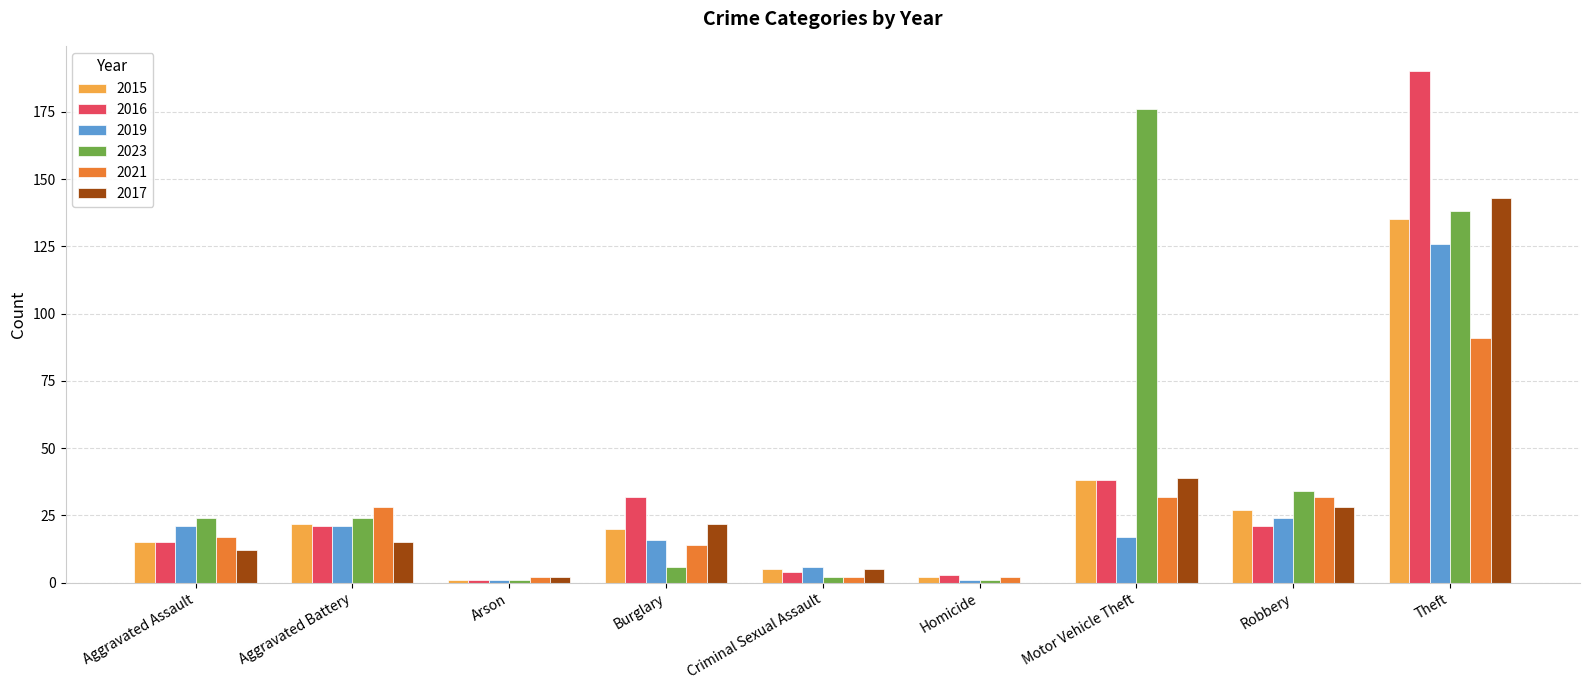

Reading left to right, list all the values displayed in this chart.

2015: Aggravated Assault=15	Aggravated Battery=22	Arson=1	Burglary=20	Criminal Sexual Assault=5	Homicide=2	Motor Vehicle Theft=38	Robbery=27	Theft=135
2016: Aggravated Assault=15	Aggravated Battery=21	Arson=1	Burglary=32	Criminal Sexual Assault=4	Homicide=3	Motor Vehicle Theft=38	Robbery=21	Theft=190
2019: Aggravated Assault=21	Aggravated Battery=21	Arson=1	Burglary=16	Criminal Sexual Assault=6	Homicide=1	Motor Vehicle Theft=17	Robbery=24	Theft=126
2023: Aggravated Assault=24	Aggravated Battery=24	Arson=1	Burglary=6	Criminal Sexual Assault=2	Homicide=1	Motor Vehicle Theft=176	Robbery=34	Theft=138
2021: Aggravated Assault=17	Aggravated Battery=28	Arson=2	Burglary=14	Criminal Sexual Assault=2	Homicide=2	Motor Vehicle Theft=32	Robbery=32	Theft=91
2017: Aggravated Assault=12	Aggravated Battery=15	Arson=2	Burglary=22	Criminal Sexual Assault=5	Homicide=0	Motor Vehicle Theft=39	Robbery=28	Theft=143